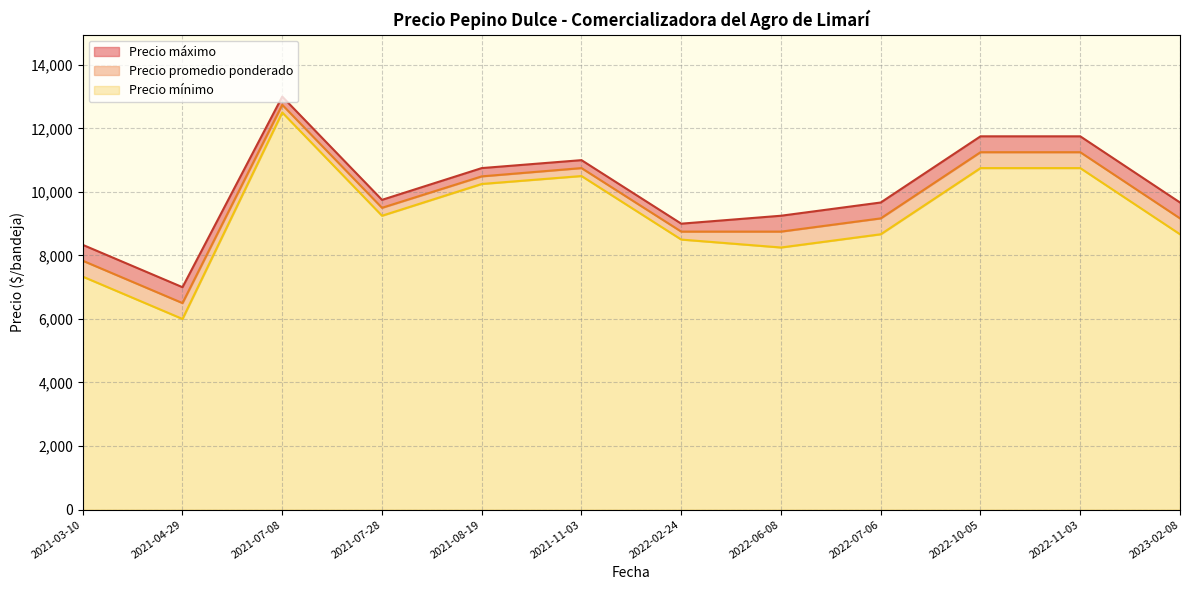

How many lines are shown in the chart?

3